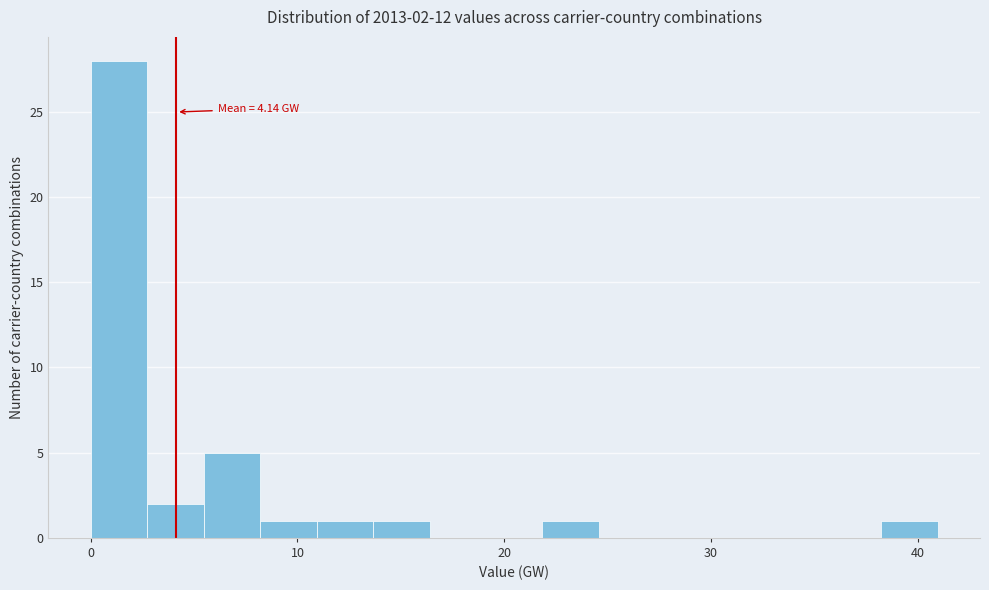

Read against the x-axis, roughly where is the centre of the tallest bar?

1